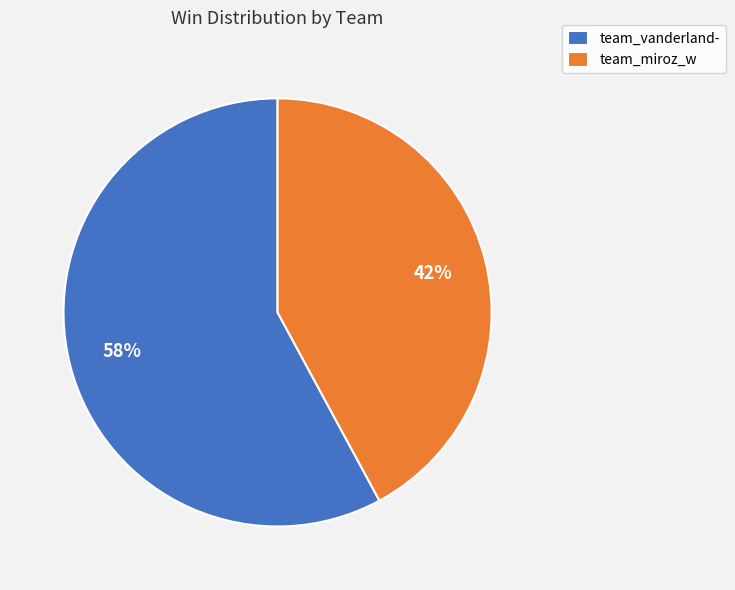

Is team_vanderland- the majority of the pie?

Yes